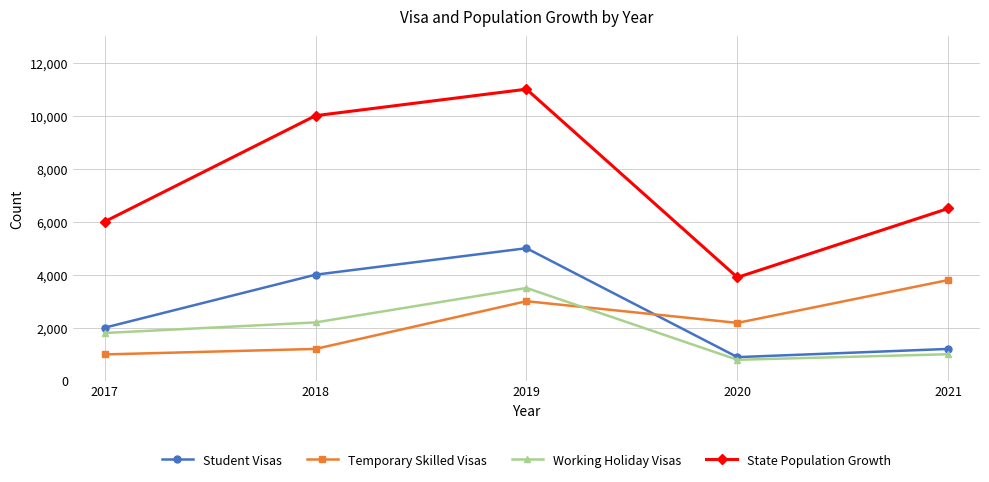

True or false: Working Holiday Visas has more than 1 interior local peaks.

False